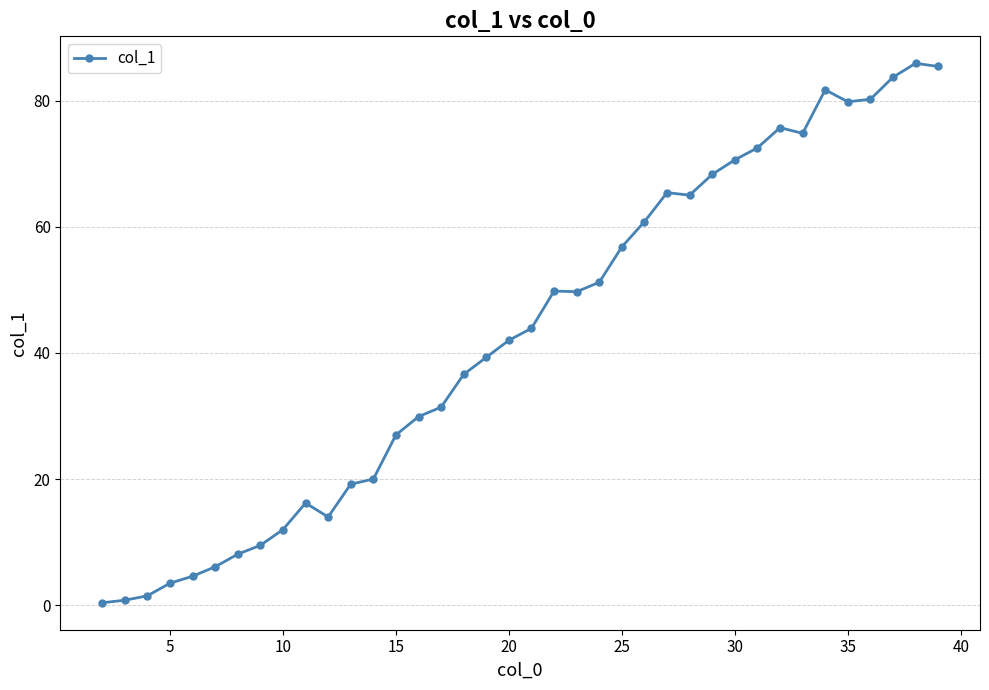

What is the average value?

42.7